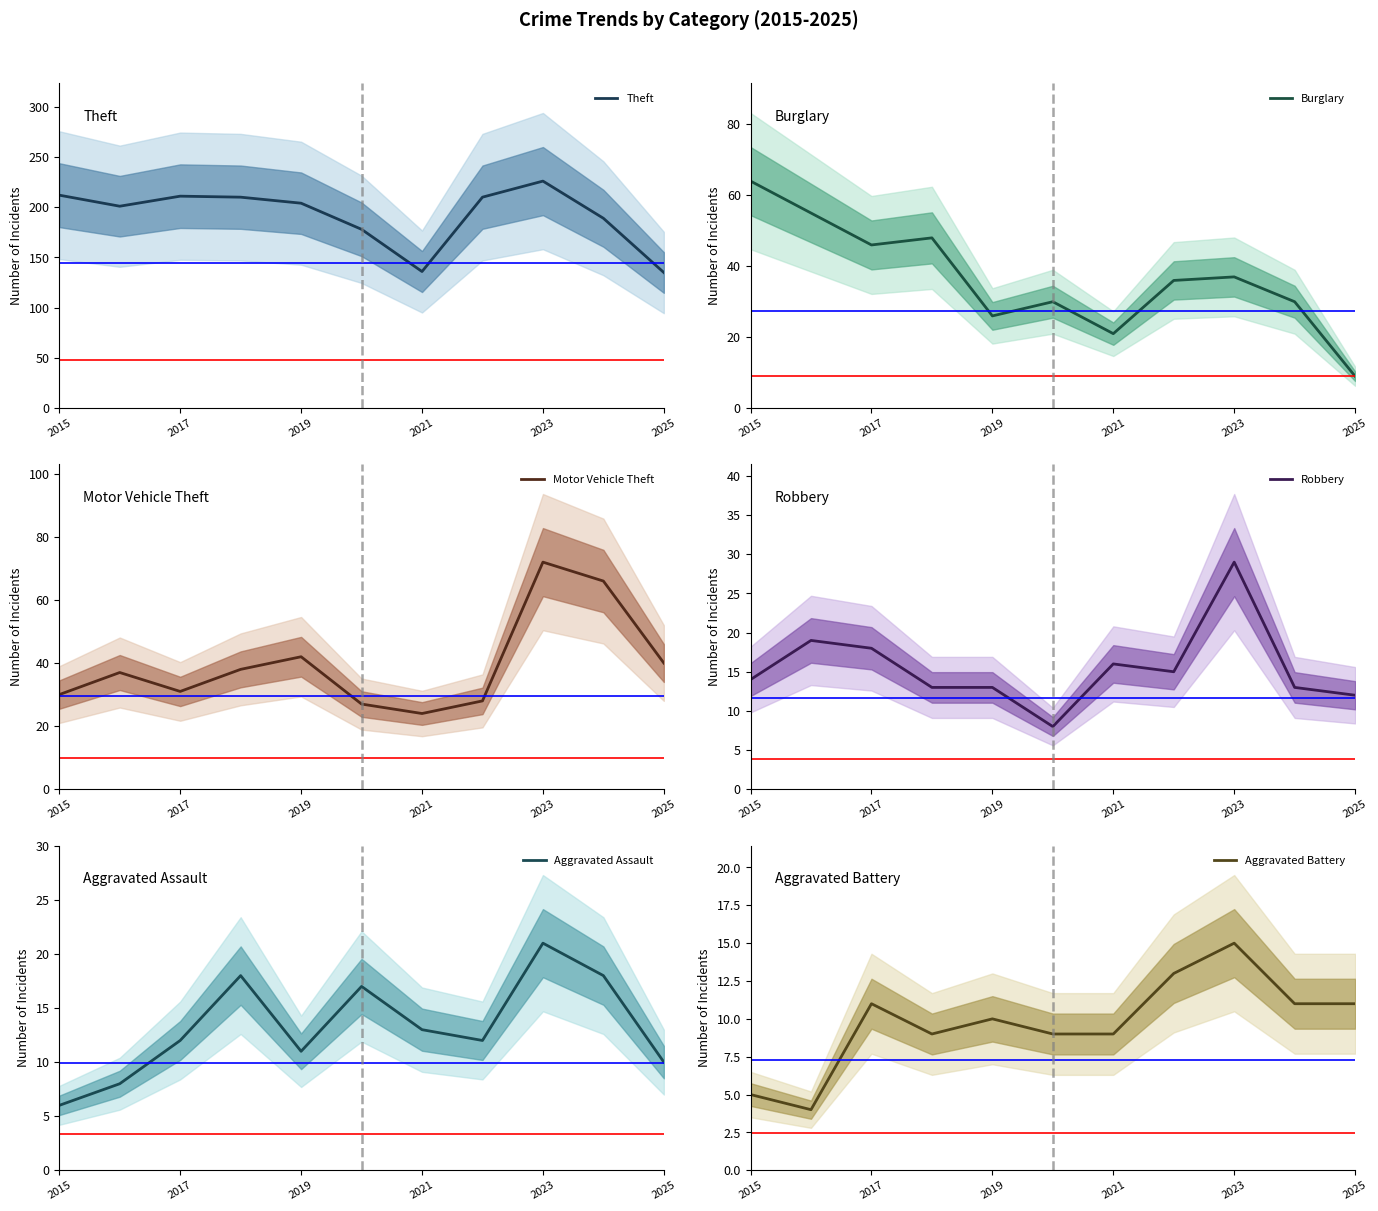

In Motor Vehicle Theft, how many points are lower than both neighbors (excluding endpoints)?

2